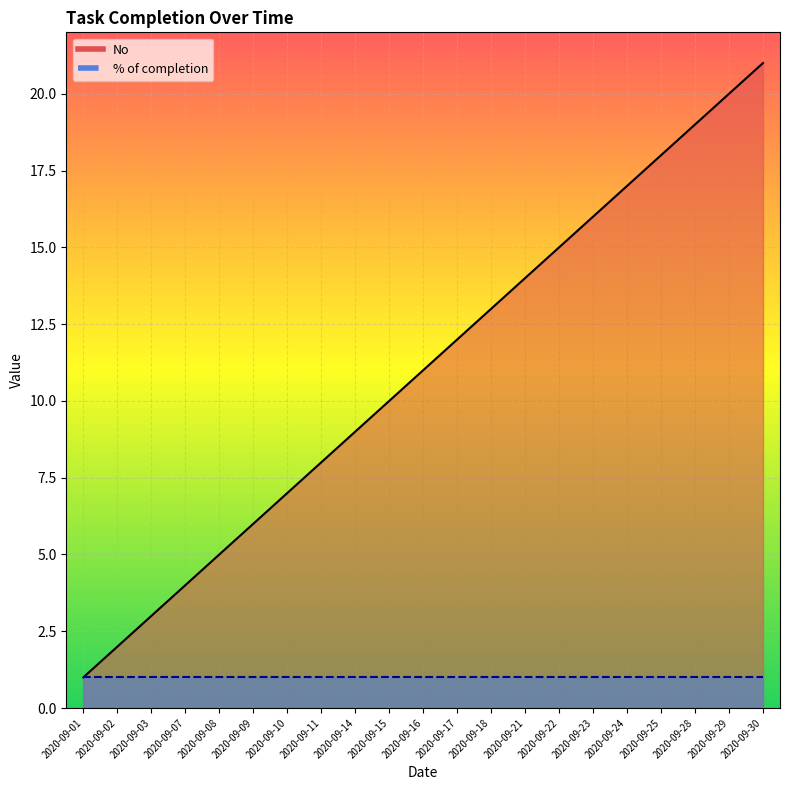

What is the approximate value at 2020-09-10, to the nearest 5?

5